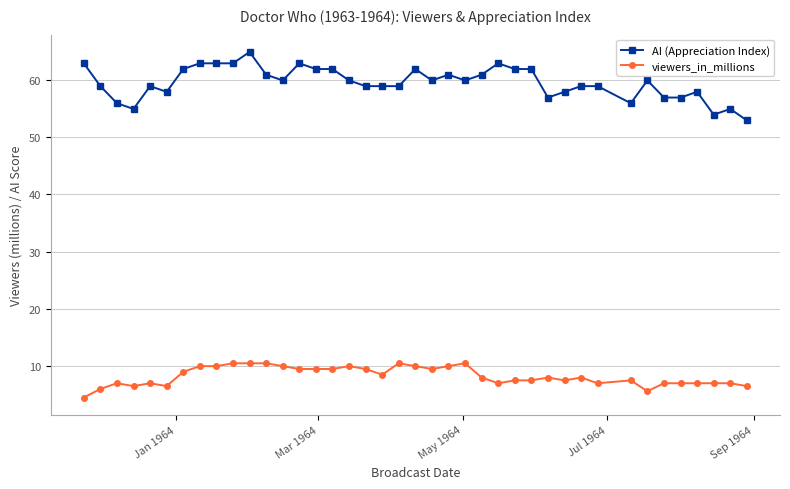

What is the value of the AI (Appreciation Index) point at the 17th from the left?

60.0